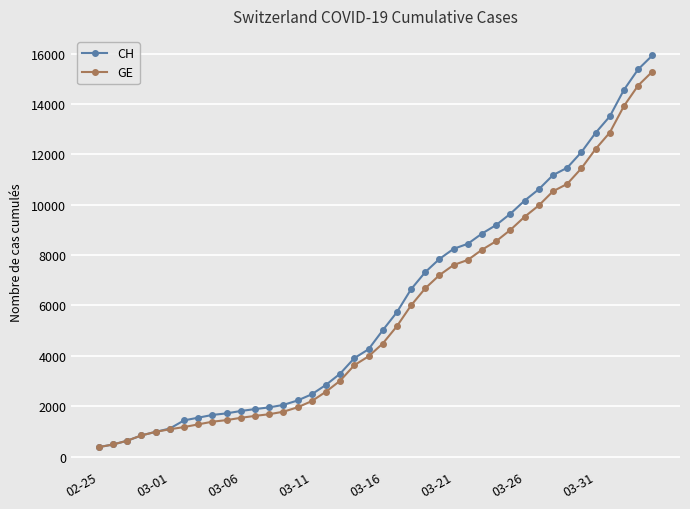

What is the value of the CH point at the 30th from the left?

9642